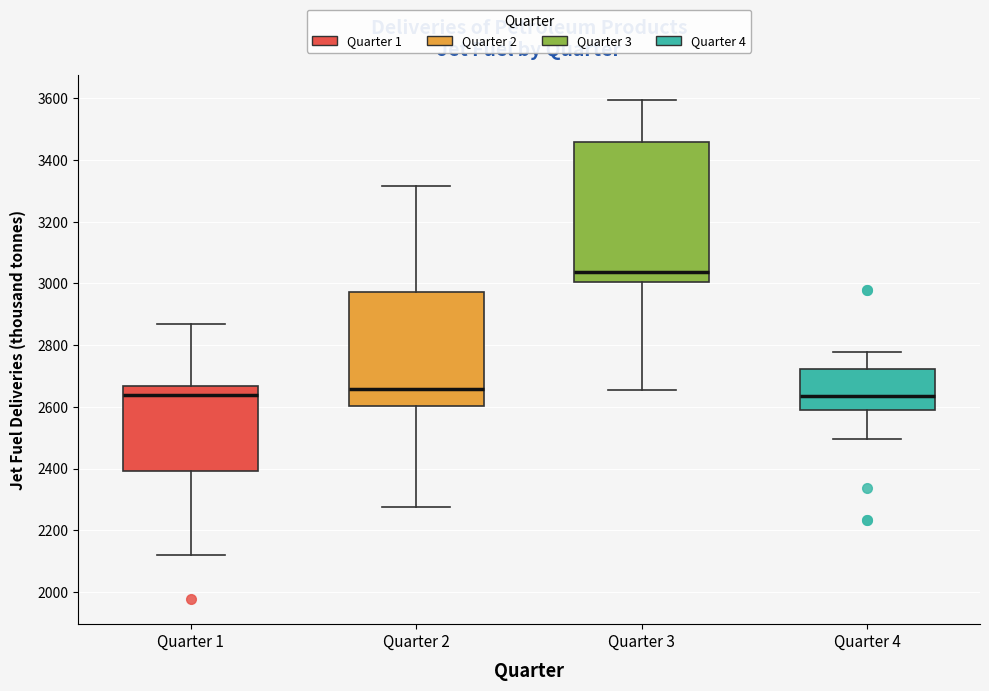

Where is the upper edge of the box for Quarter 4 on the y-axis? The values are not printed on the chart, so give them approximately, as read against the axis.

2720